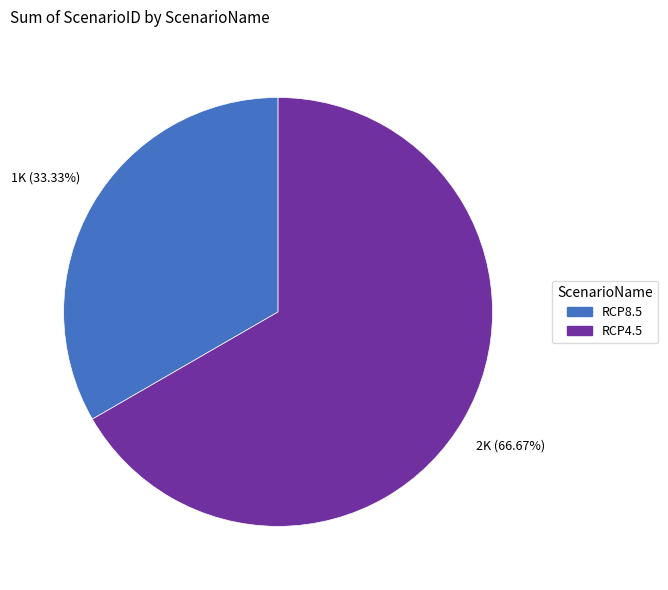

To the nearest percent, what portion does RCP4.5 represent?

67%